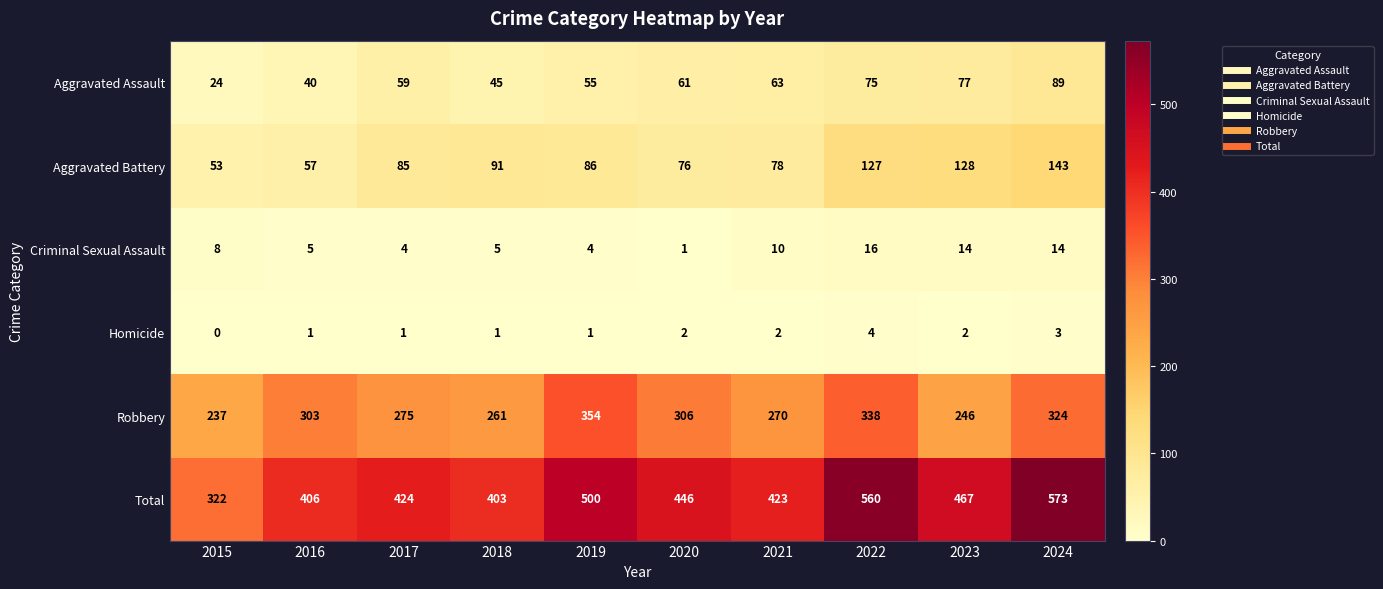

List the labels in order of Aggravated Battery value, largest first.

2024, 2023, 2022, 2018, 2019, 2017, 2021, 2020, 2016, 2015